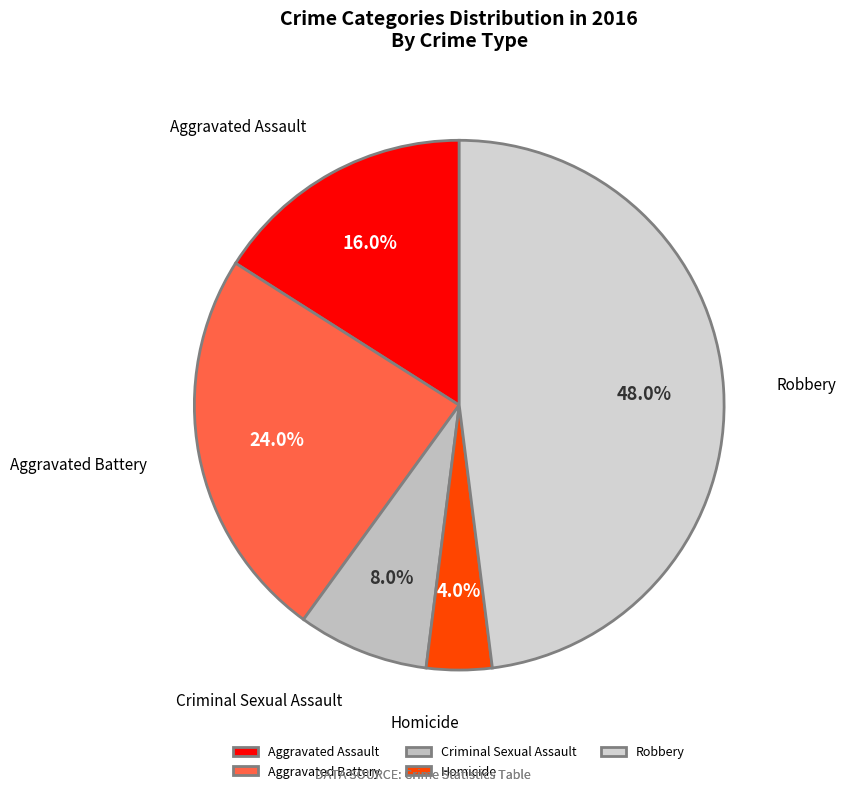

True or false: Aggravated Battery accounts for 11% of the total.

False